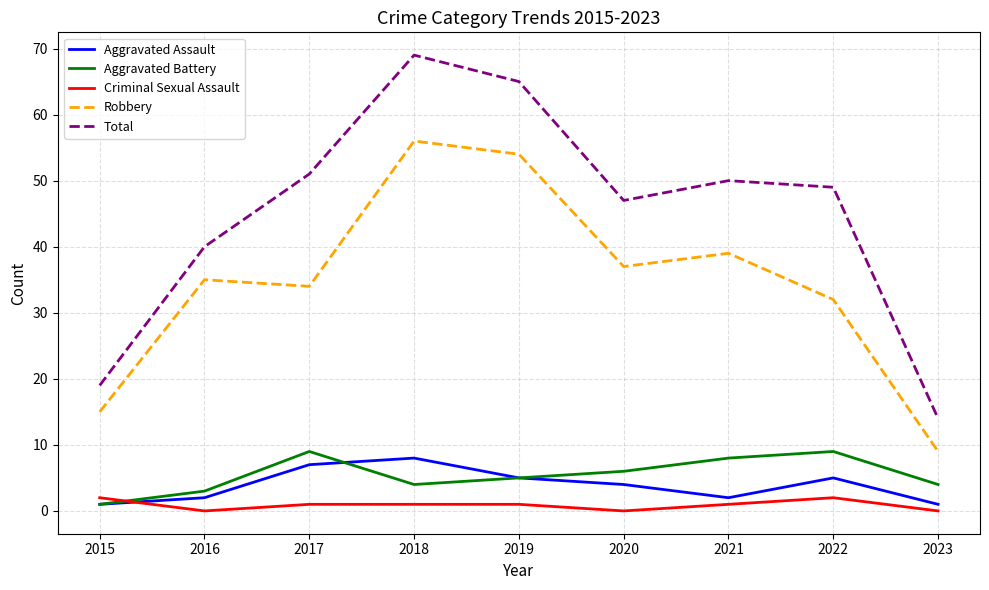

What is the difference between the maximum and second lowest values in the Robbery series?

41